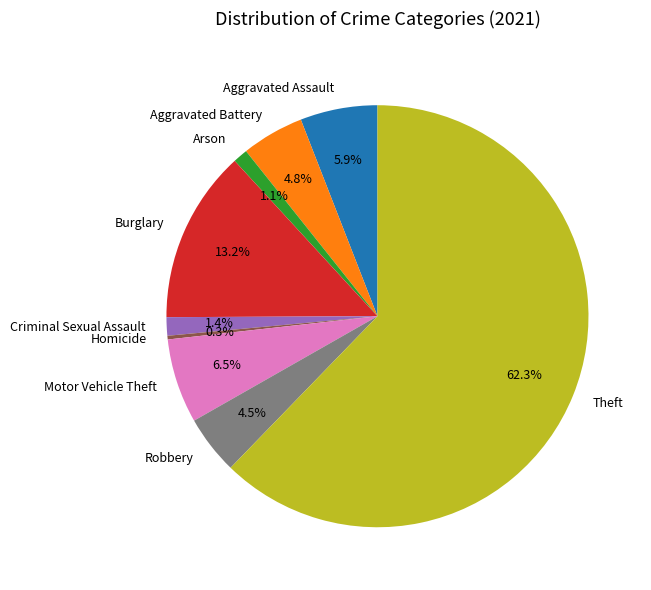

Which slice is the smallest?

Homicide